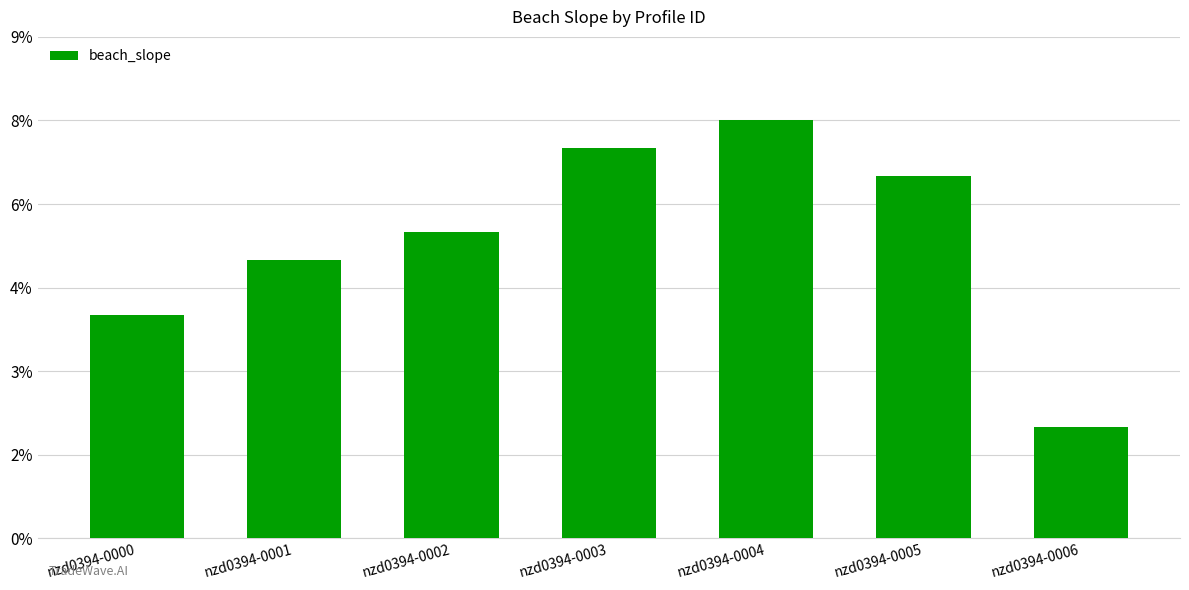

What is the average value?

0.1